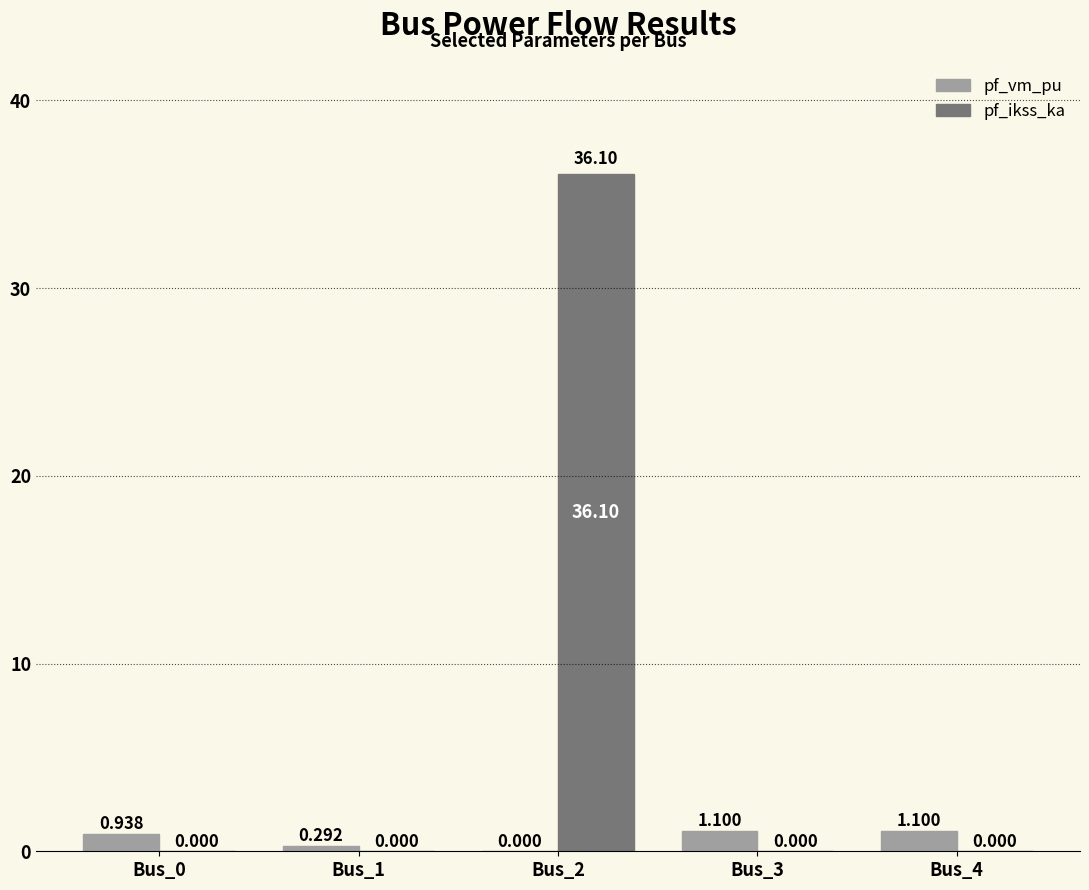

Which series has the largest total across all categories?

pf_ikss_ka